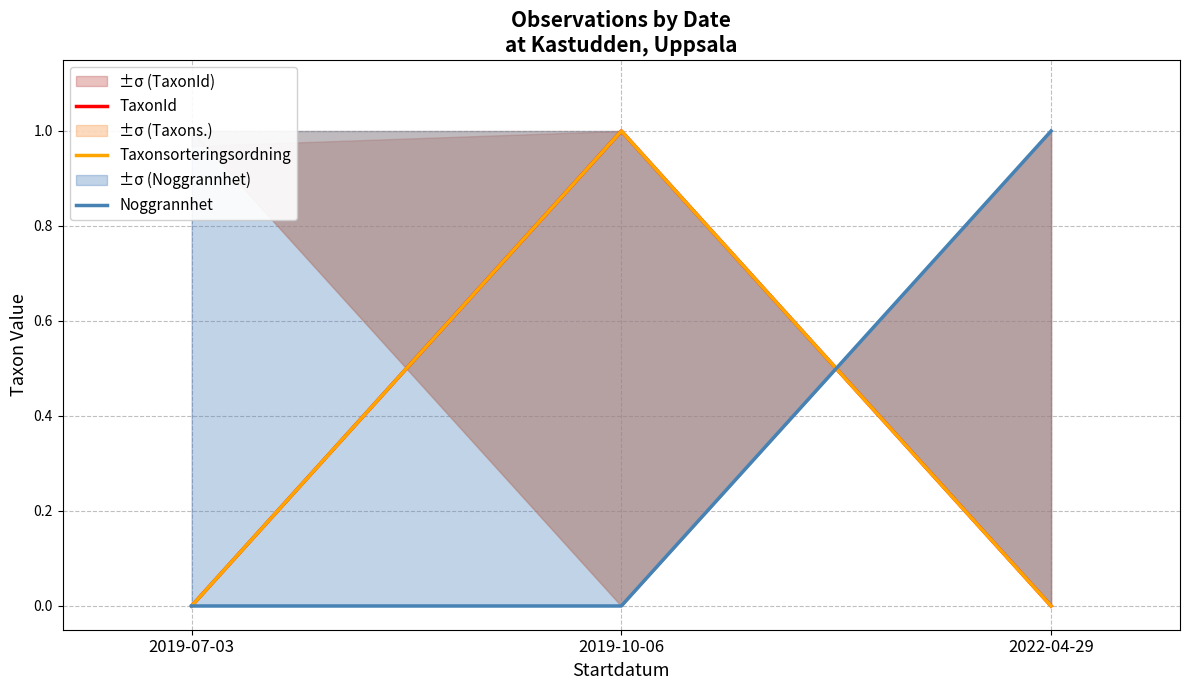

What are all the series names shown in the legend?

TaxonId, Taxonsorteringsordning, Noggrannhet